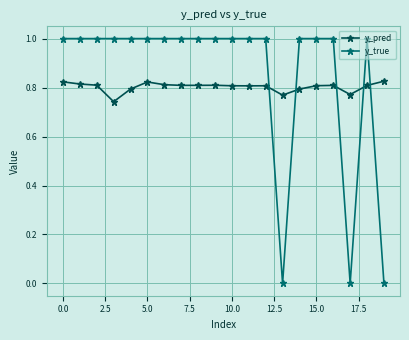

What are all the series names shown in the legend?

y_pred, y_true